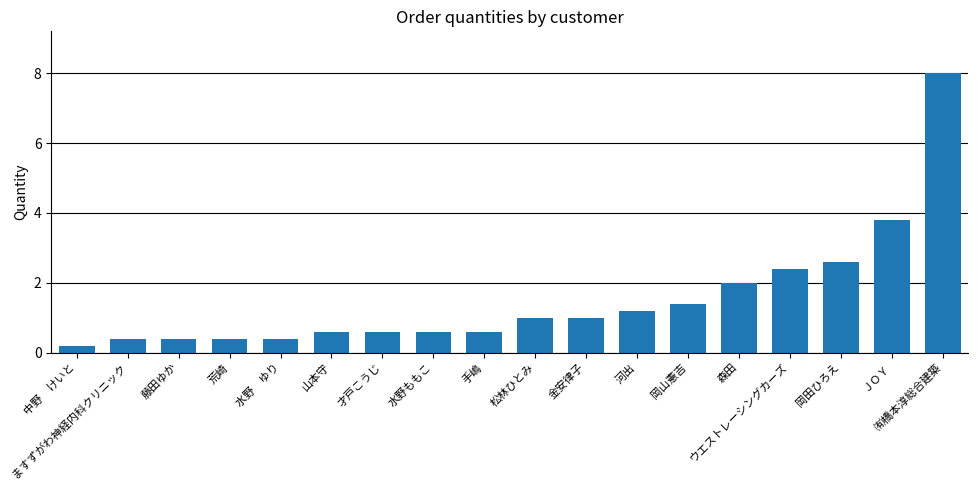

True or false: the data shows 2.6 at 岡田ひろえ.

True